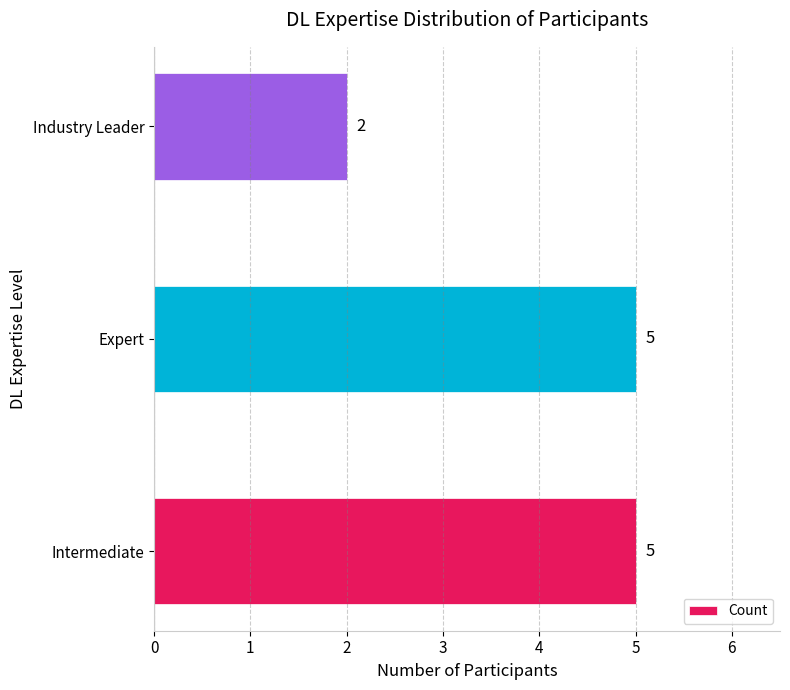

Count the values in the range 2 to 5.

3